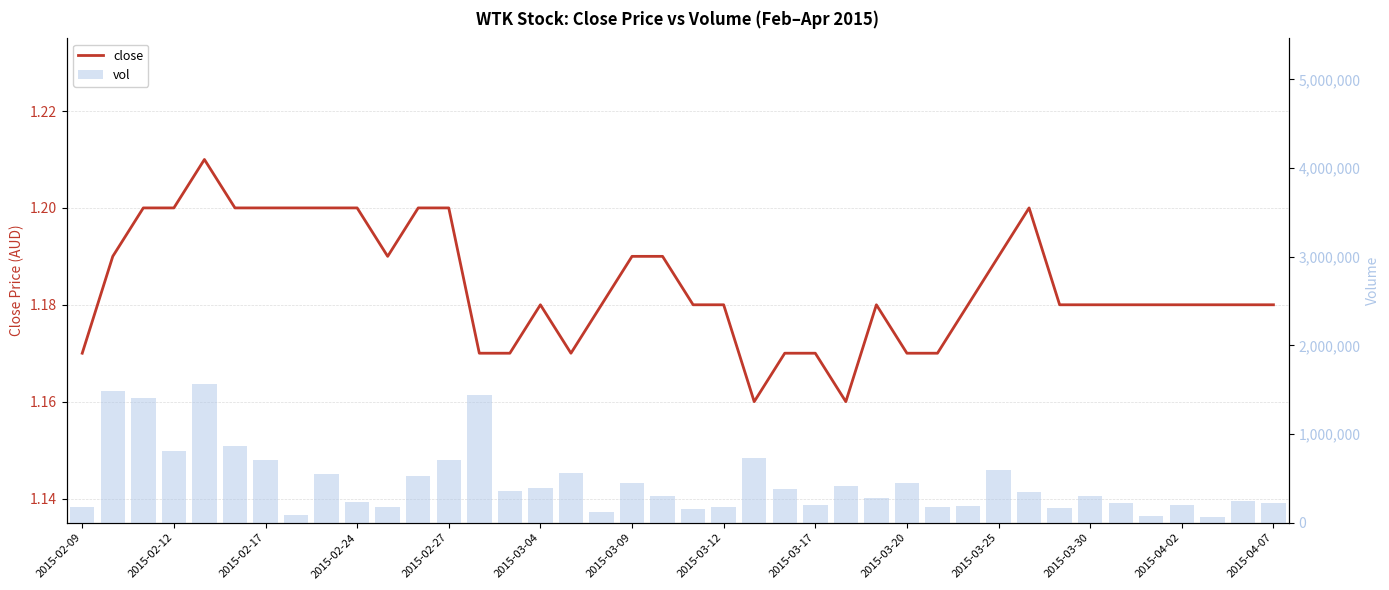

What is the total value across all series at 34?

220001.2